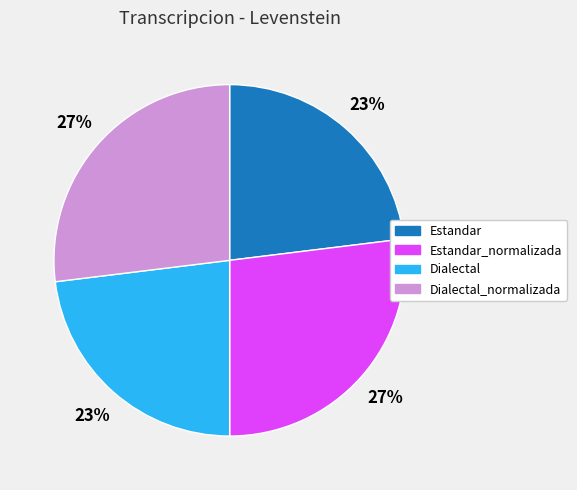

Is there any slice that represents more than half of the pie?

No